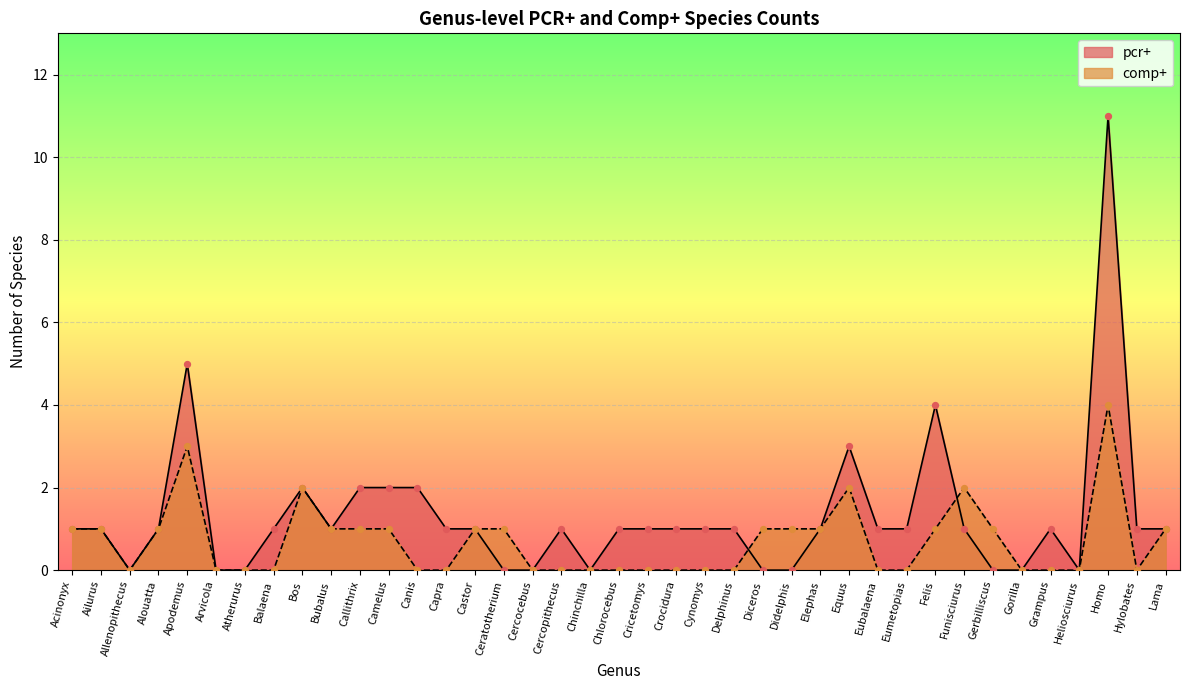

At which category is the sum across all series the highest?

Homo